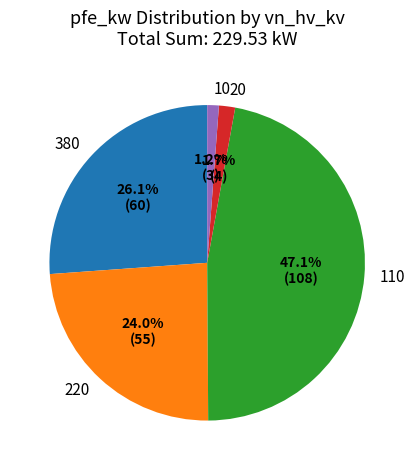

Which has a higher value, 110 or 10?

110